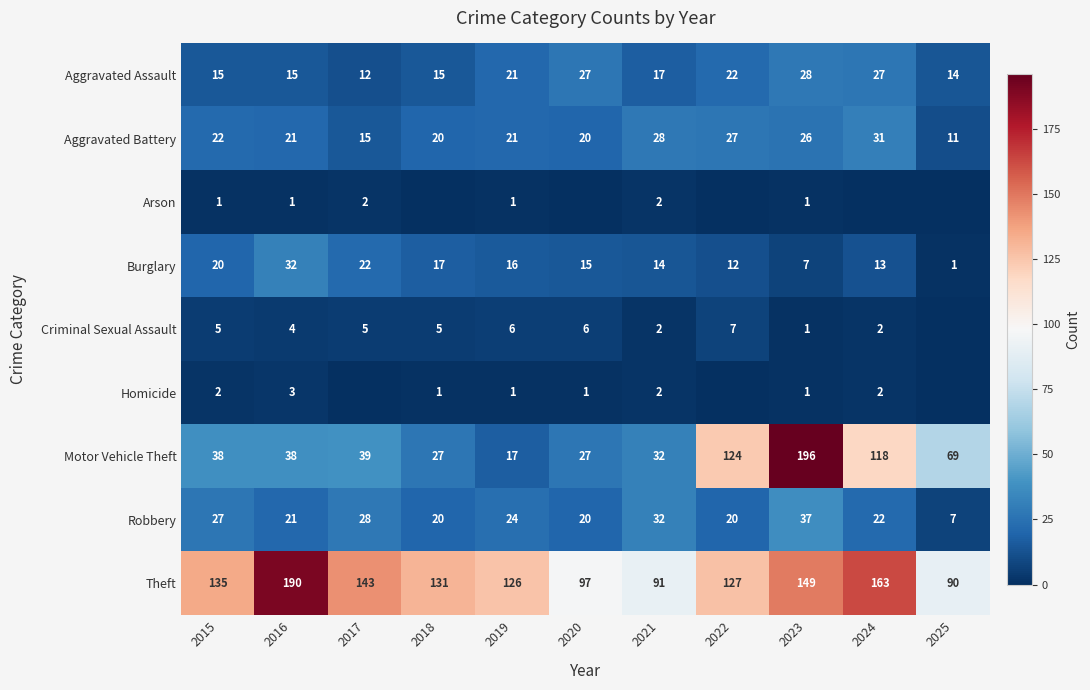

The Aggravated Battery series shows 19 at 2025. True or false?

False